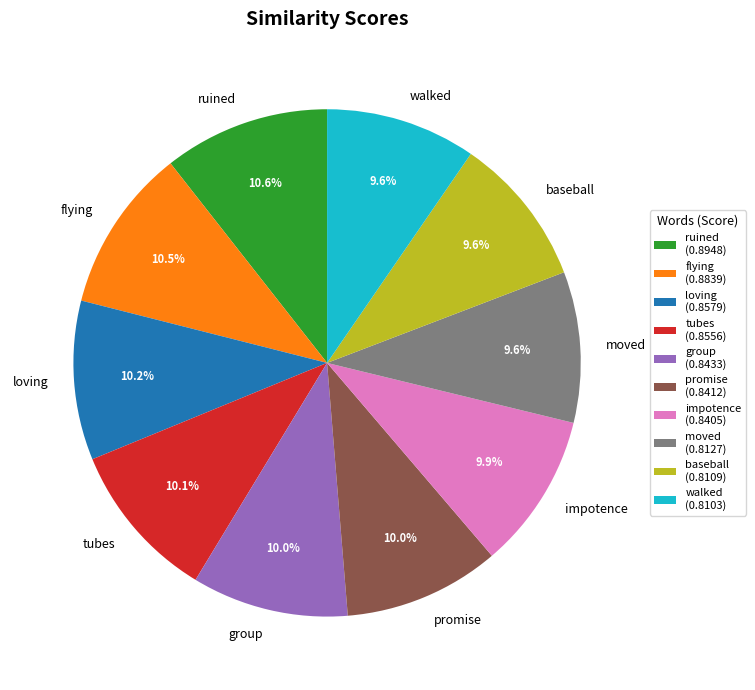

What portion of the pie excludes flying?

89.5%